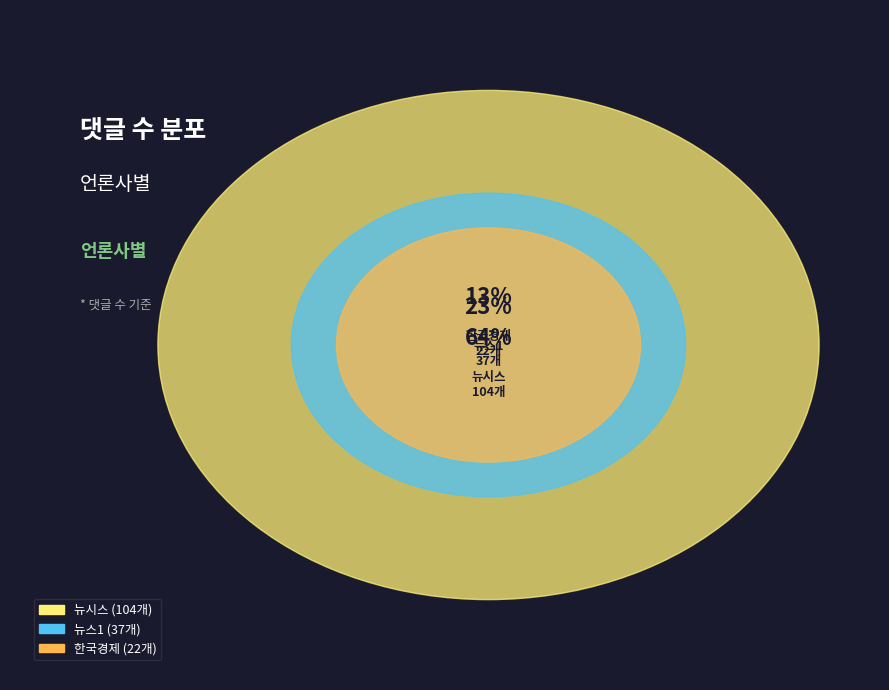

To the nearest percent, what portion does 한국경제 represent?

13%